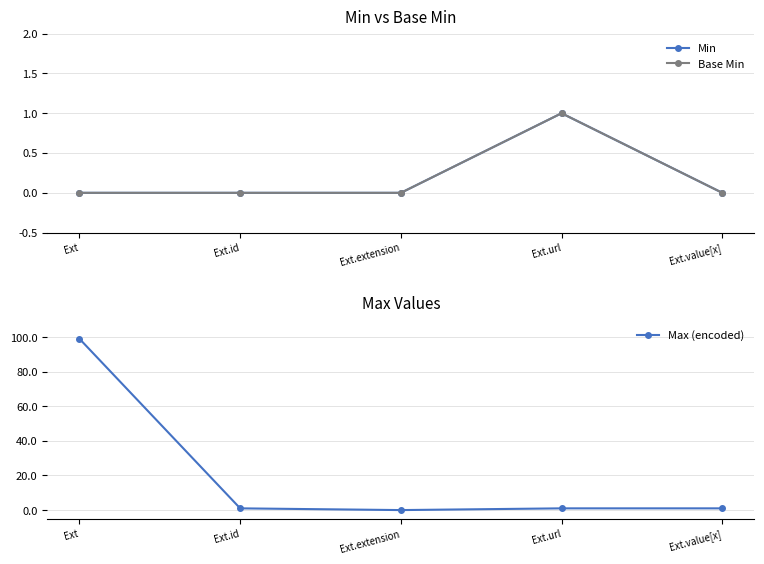

What is the maximum value for Base Min?

1